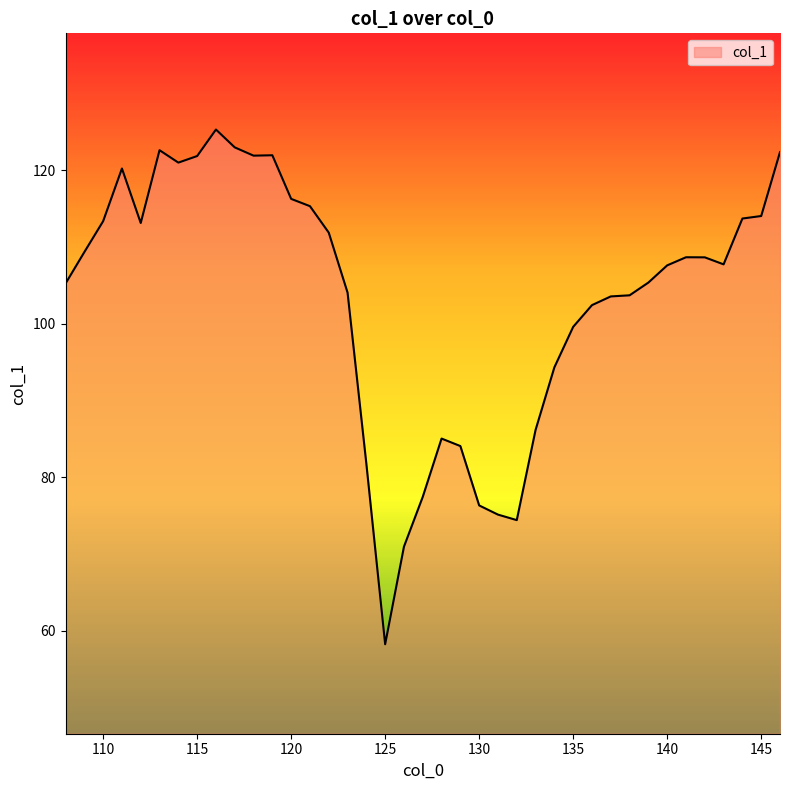

What is the minimum value shown in the chart?

58.3